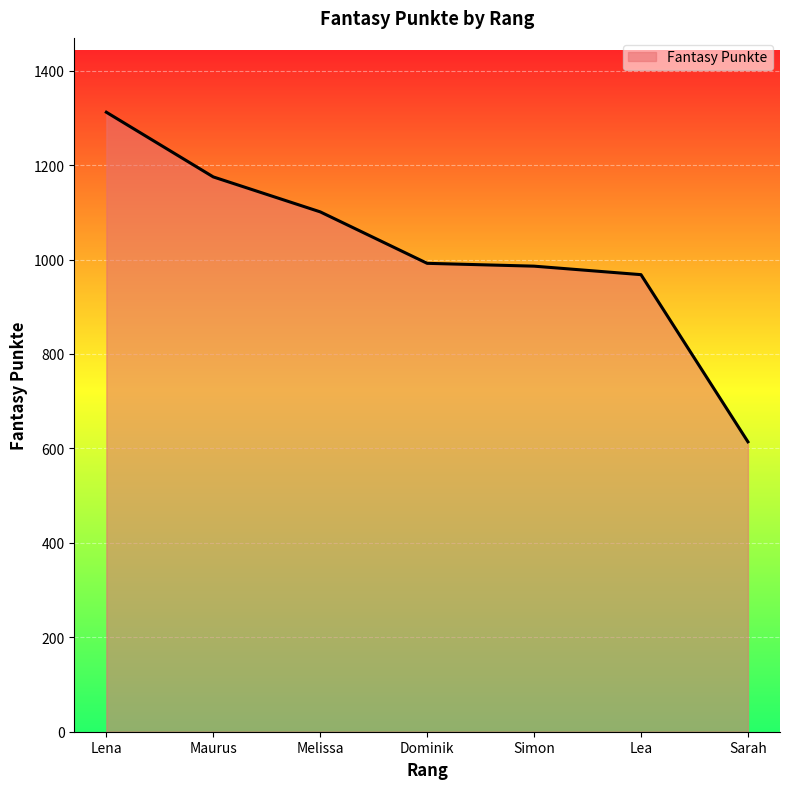

How many lines are shown in the chart?

1